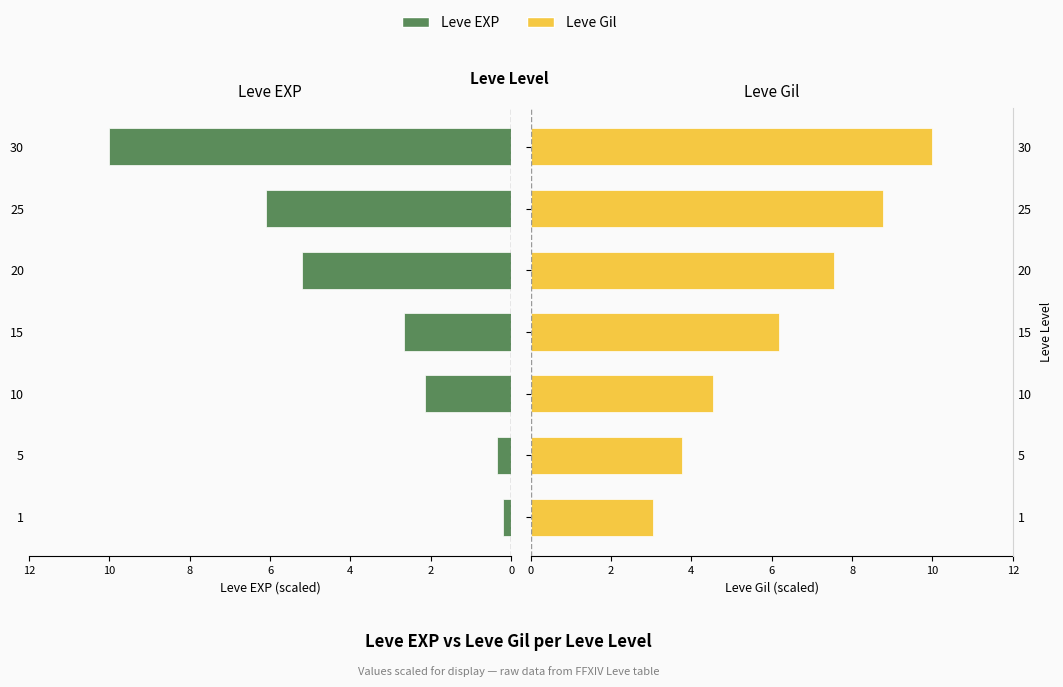

True or false: Leve EXP has a value of 8.4 at 20.

False